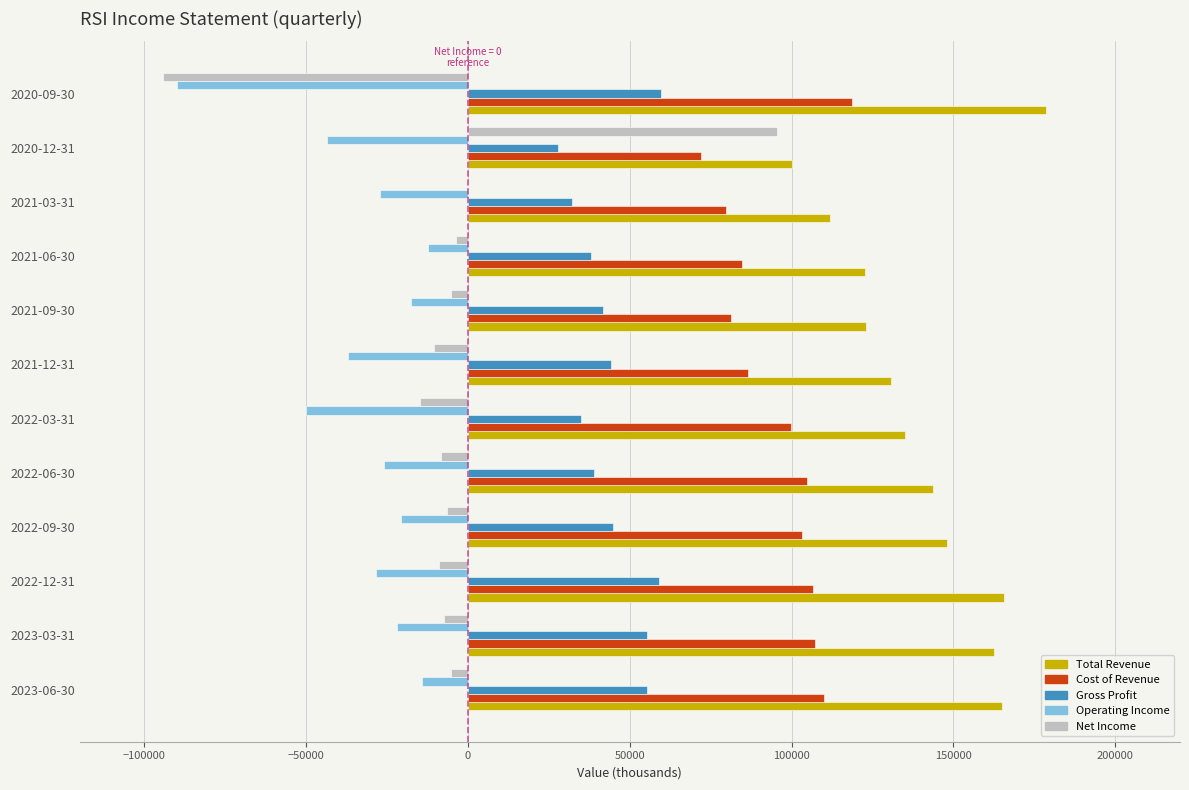

Which series has the largest total across all categories?

Total Revenue